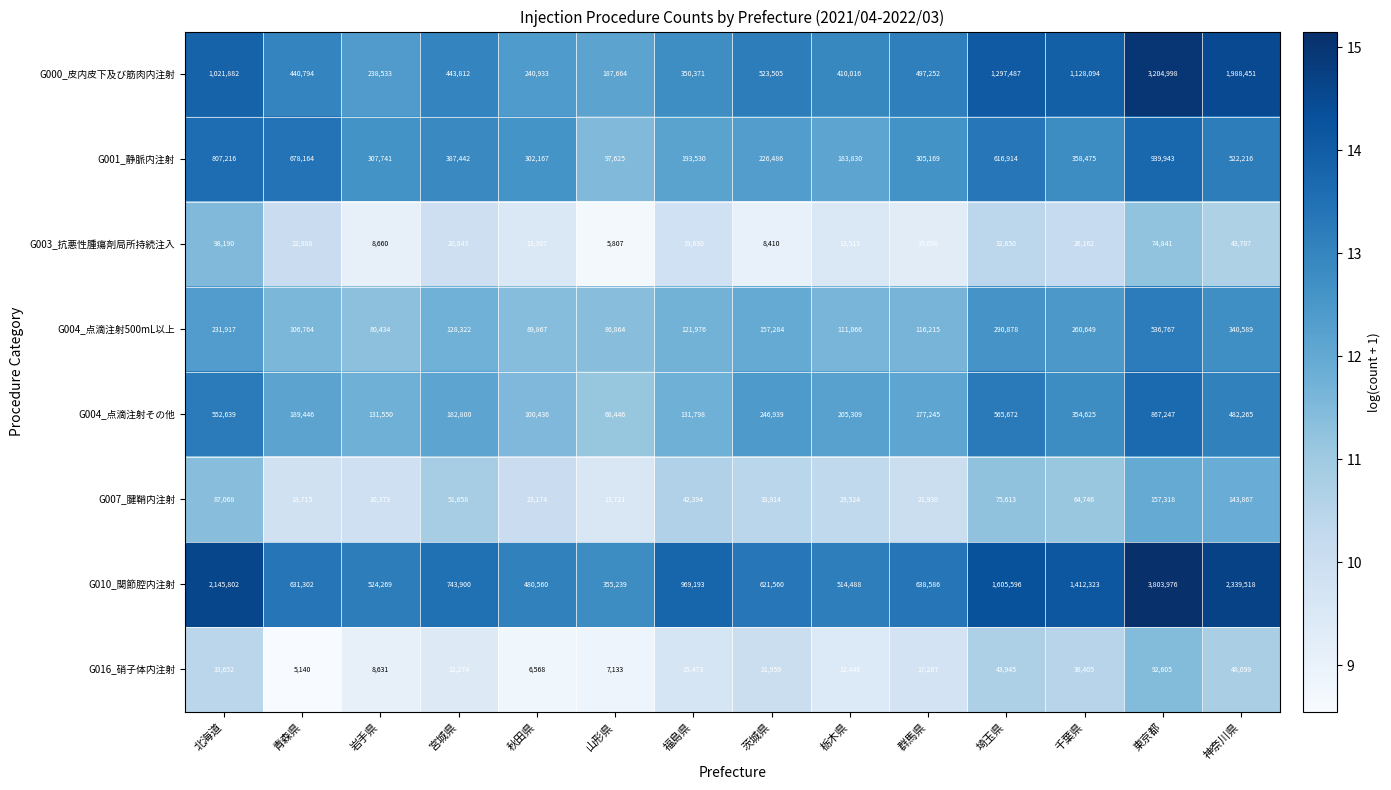

Count the number of data series in this chart.

8